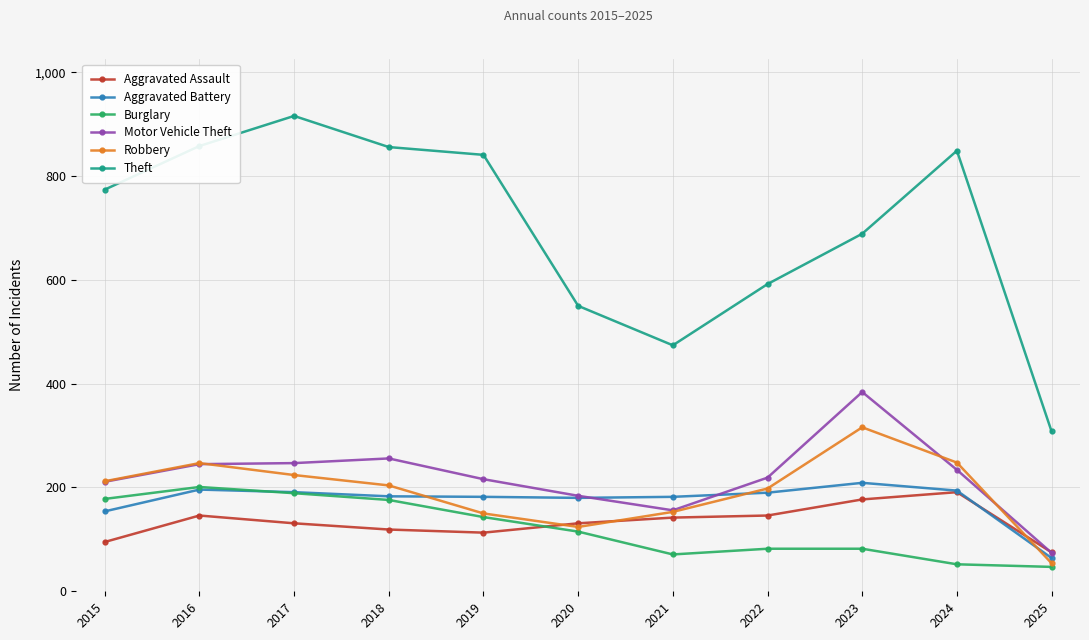

What is the value of the Aggravated Assault point at the 7th from the left?

142